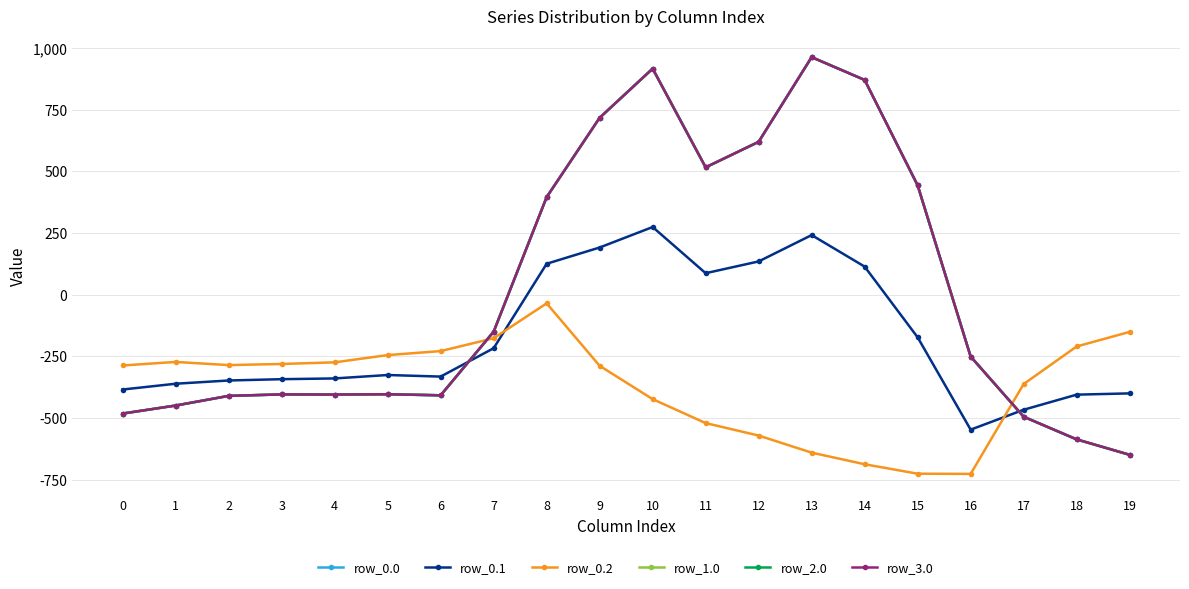

What is the value of the row_3.0 point at the 18th from the left?

-494.8